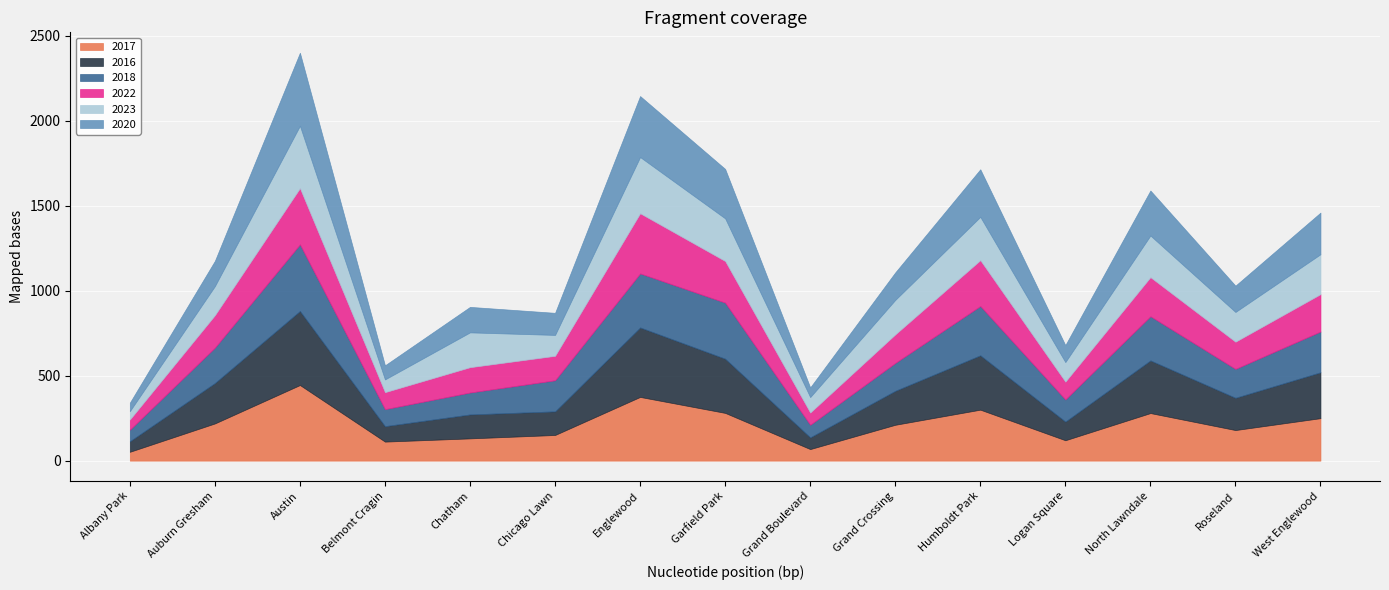

List the labels in order of 2018 value, largest first.

Austin, Garfield Park, Englewood, Humboldt Park, North Lawndale, West Englewood, Auburn Gresham, Chicago Lawn, Roseland, Grand Crossing, Logan Square, Chatham, Belmont Cragin, Grand Boulevard, Albany Park